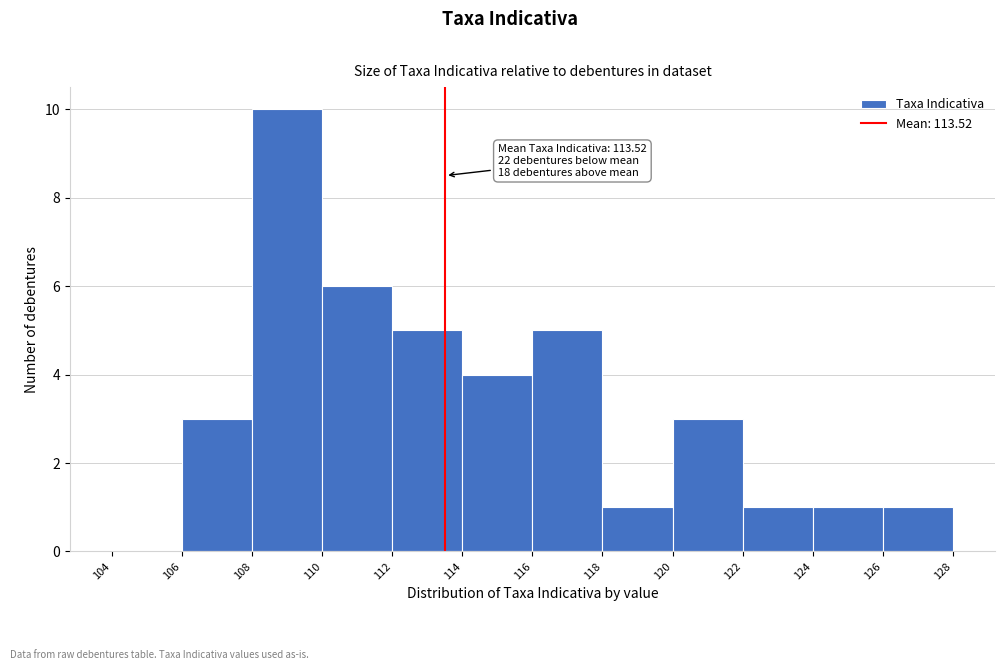

Which range on the x-axis has the tallest bar?

108 to 110